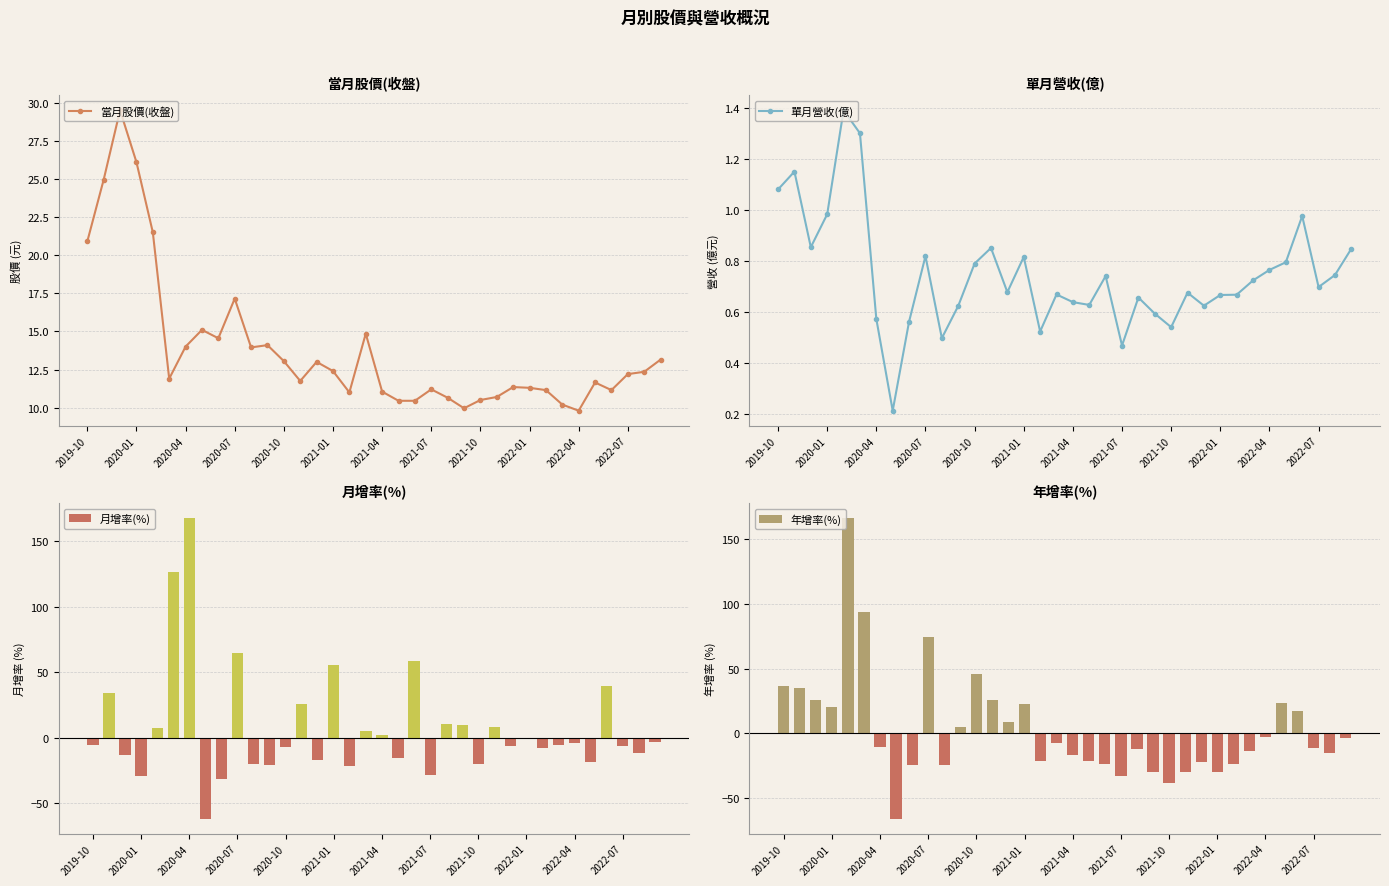

What is the average value of the 當月股價(收盤) series?

13.9